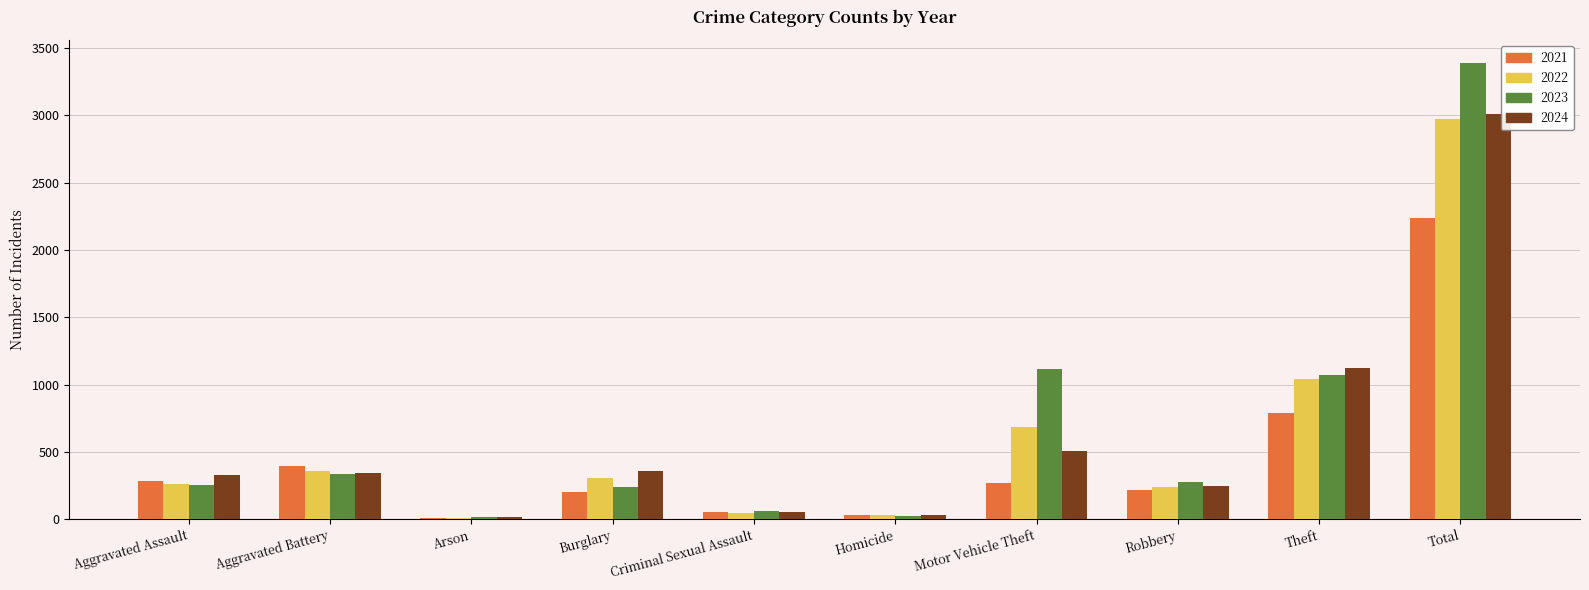

At which category is the sum across all series the highest?

Total